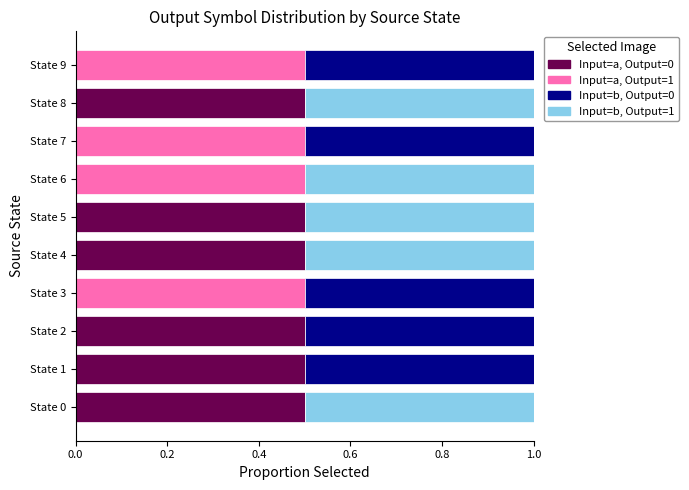

True or false: Input=a, Output=0 has a value of 0.0 at State 7.

True